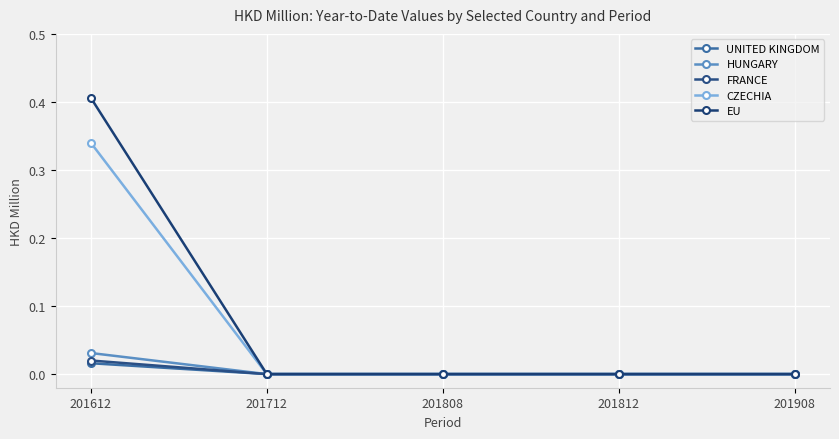

Reading left to right, transcribe all the data shown in this chart.

UNITED KINGDOM: 0.0	0.0	0.0	0.0	0.0
HUNGARY: 0.0	0.0	0.0	0.0	0.0
FRANCE: 0.0	0.0	0.0	0.0	0.0
CZECHIA: 0.3	0.0	0.0	0.0	0.0
EU: 0.4	0.0	0.0	0.0	0.0